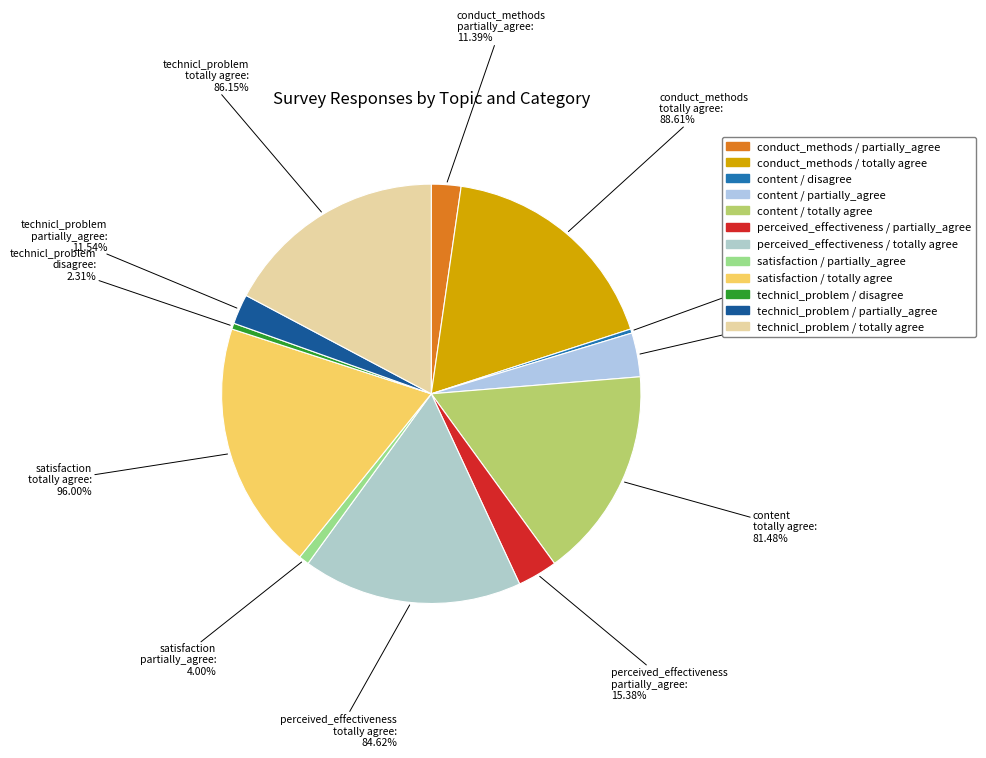

What percentage is the satisfaction / totally agree slice, to the nearest percent?

19%